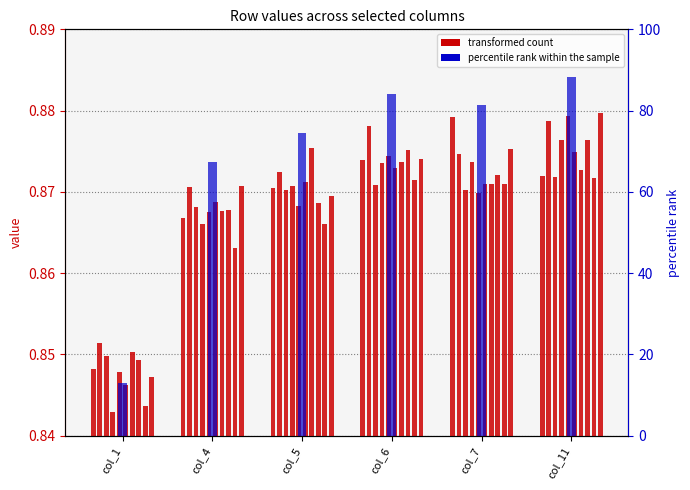

At which label does percentile rank within the sample first exceed 81?

col_6